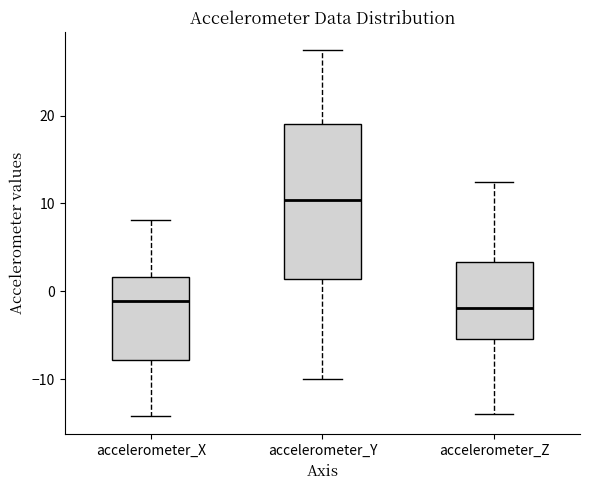

Reading left to right, transcribe this box plot: for each box, give where its median line is, the range the box spans, and where its two whiskers end, as read against the y-axis. The values are not printed on the chart, so give them approximately, as read against the axis.

accelerometer_X: median -1, box -8 to 2, whiskers -14 to 8
accelerometer_Y: median 10, box 1 to 19, whiskers -10 to 27
accelerometer_Z: median -2, box -5 to 3, whiskers -14 to 12